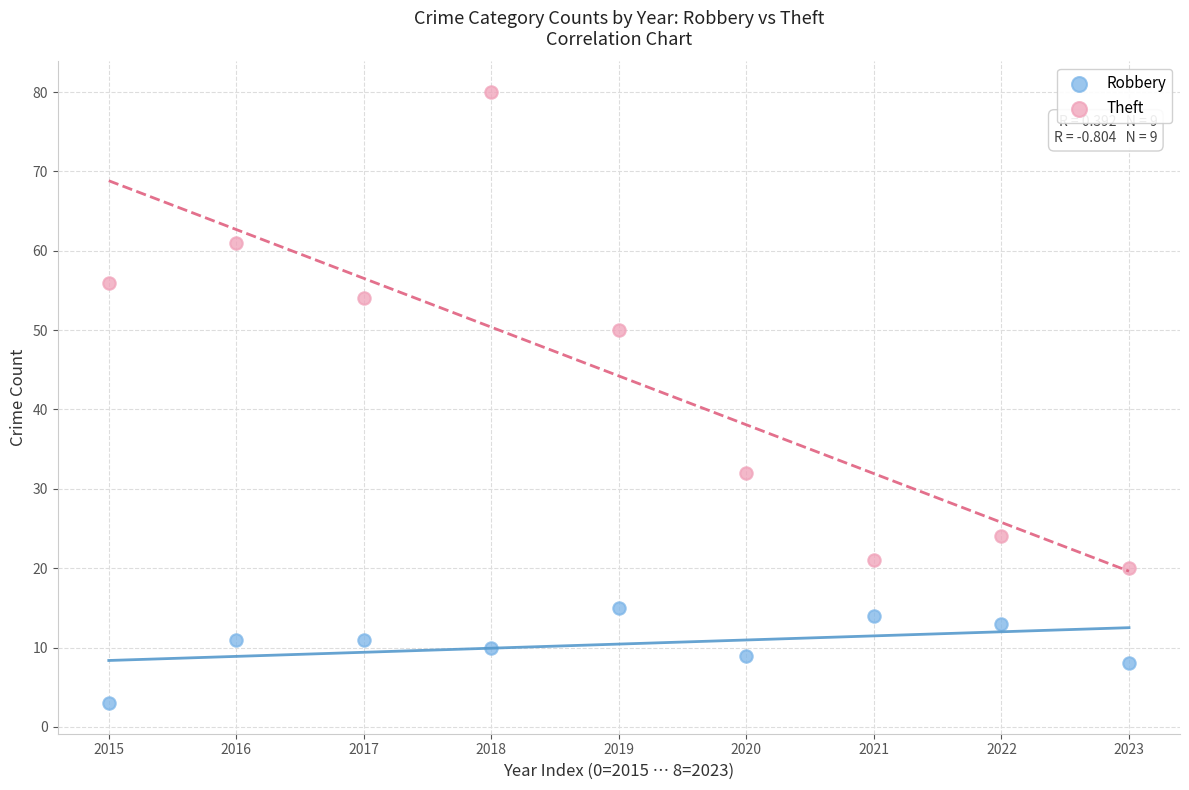

Which series reaches the maximum Y coordinate?

Theft